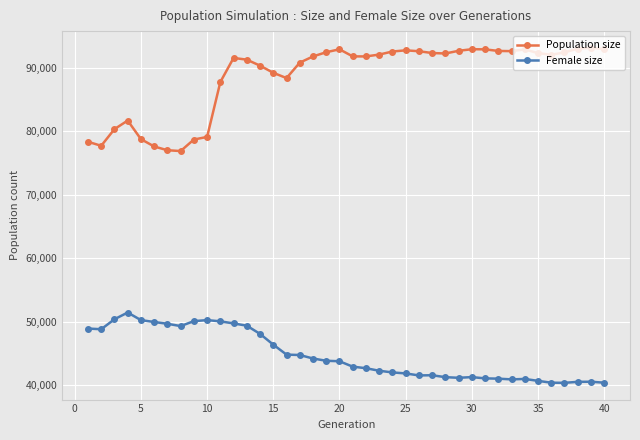

How many series are shown in this chart?

2